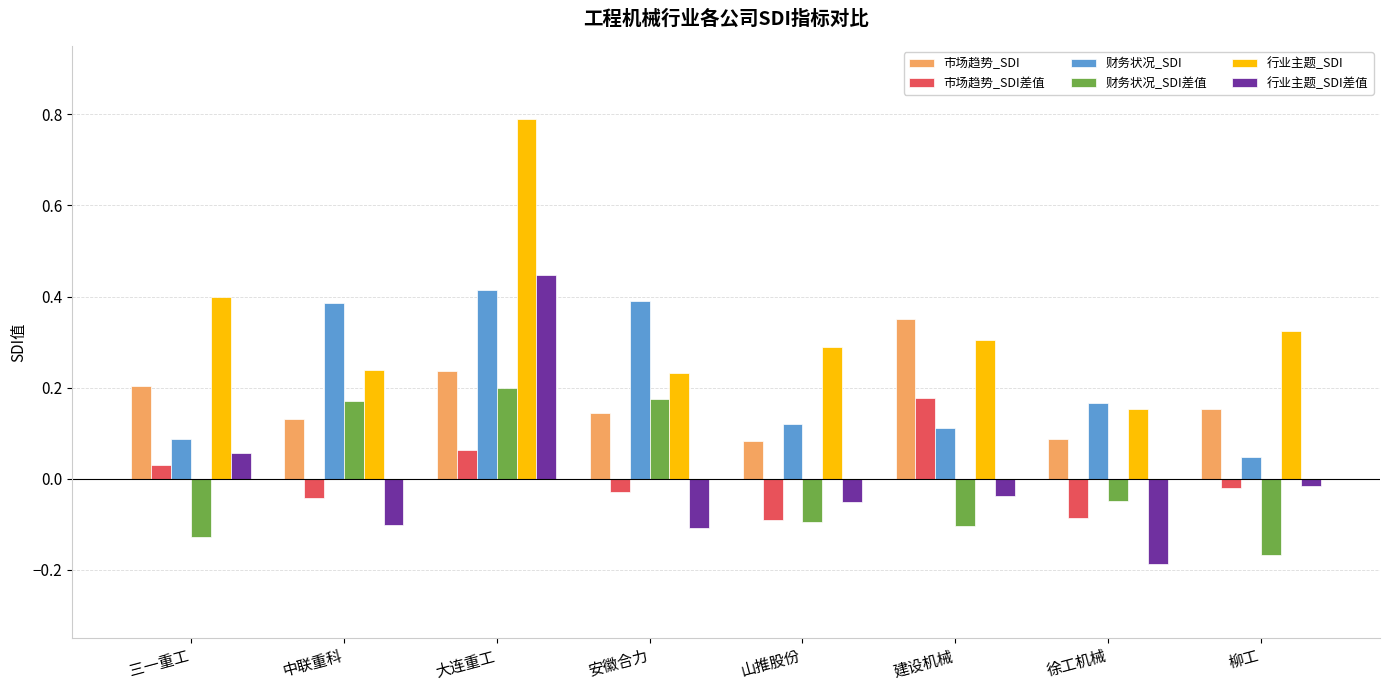

At which label is 行业主题_SDI closest to 0?

徐工机械